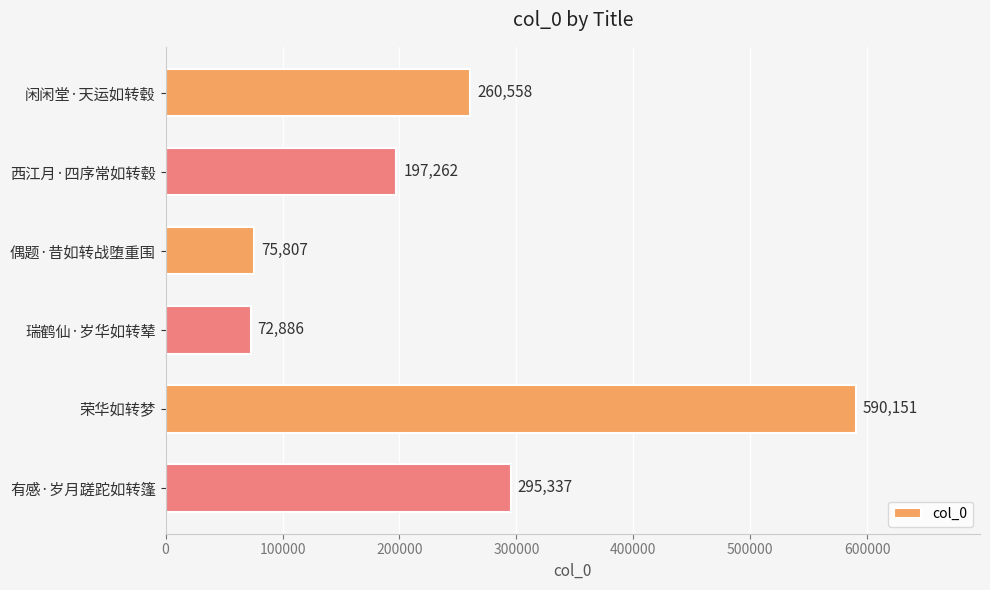

The chart shows a value of 260558 at 闲闲堂·天运如转毂. True or false?

True